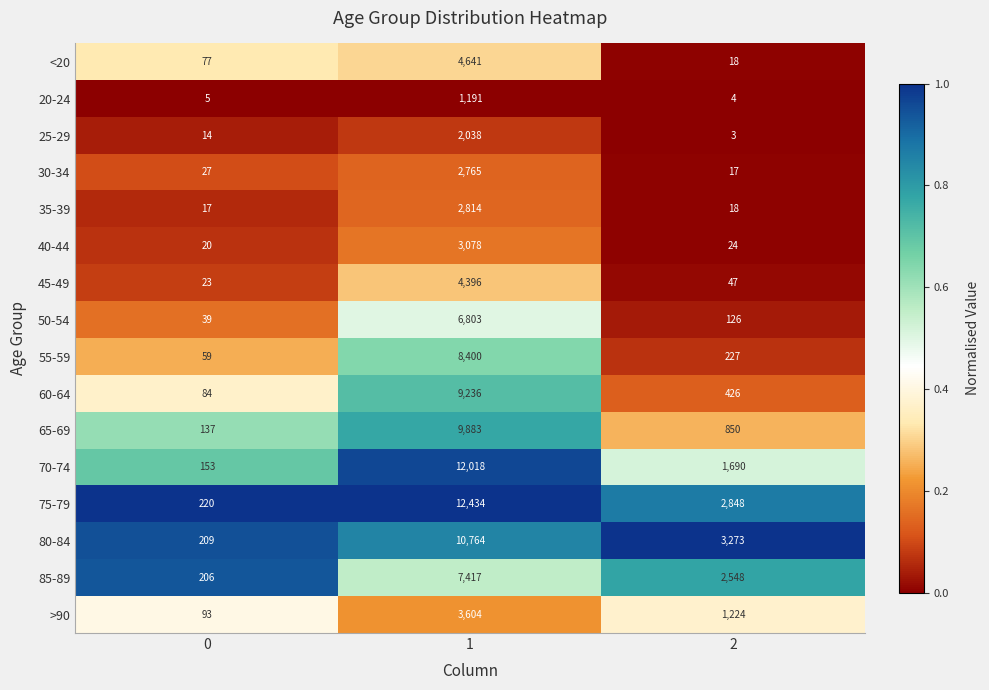

How many series are shown in this chart?

16